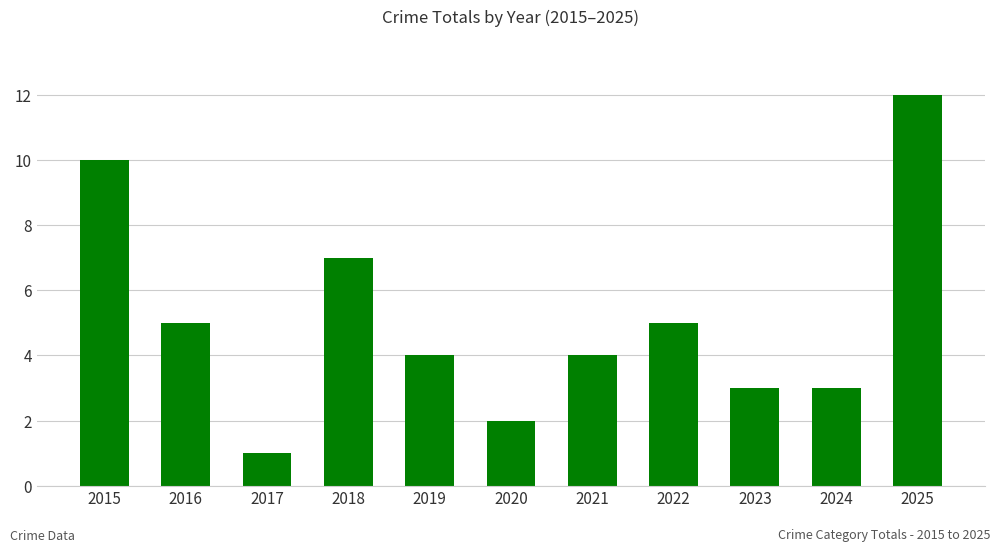

Reading left to right, what are all the values shown in this chart?

2015=10	2016=5	2017=1	2018=7	2019=4	2020=2	2021=4	2022=5	2023=3	2024=3	2025=12